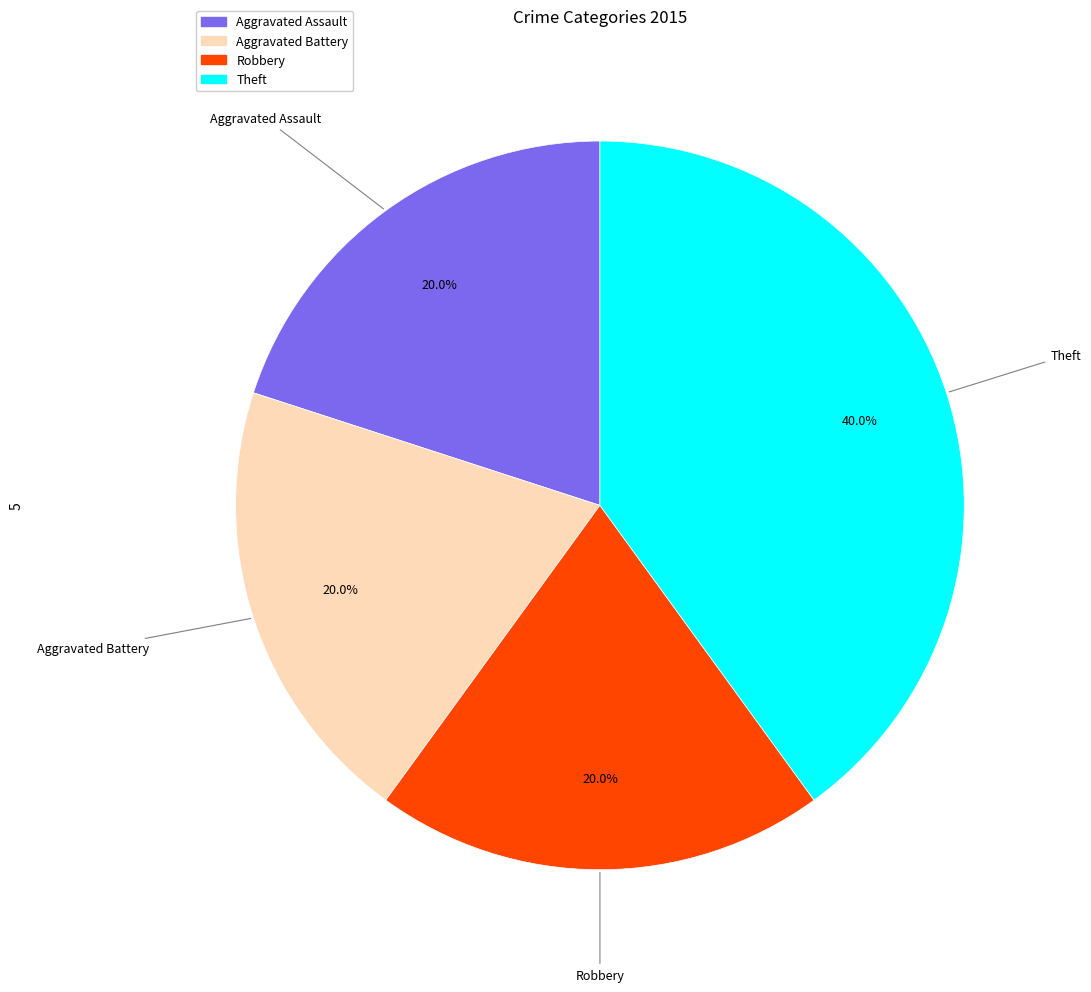

What percentage is NOT represented by Theft?

60.0%